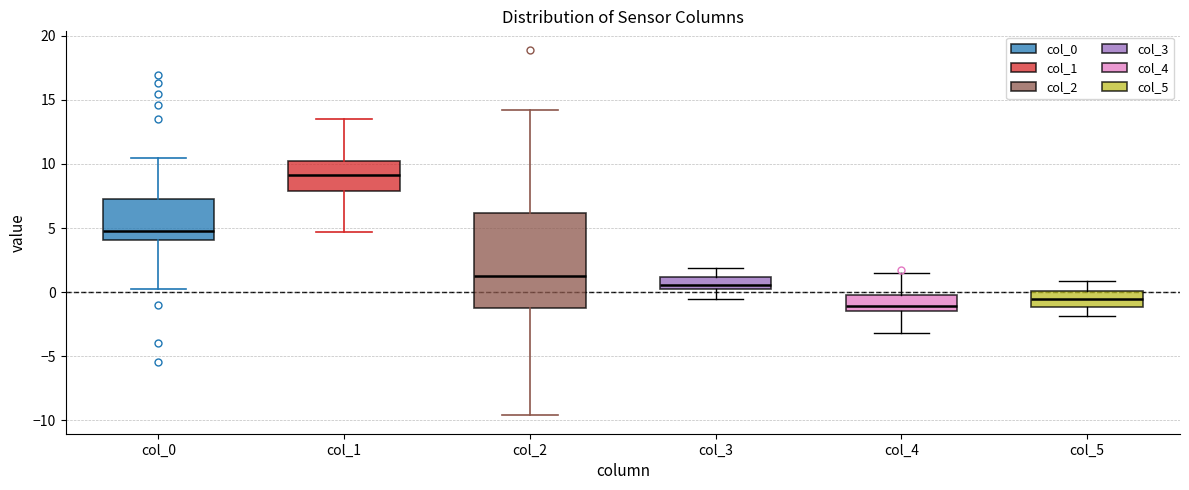

Which box is the tallest, from its lower edge to its upper edge?

col_2